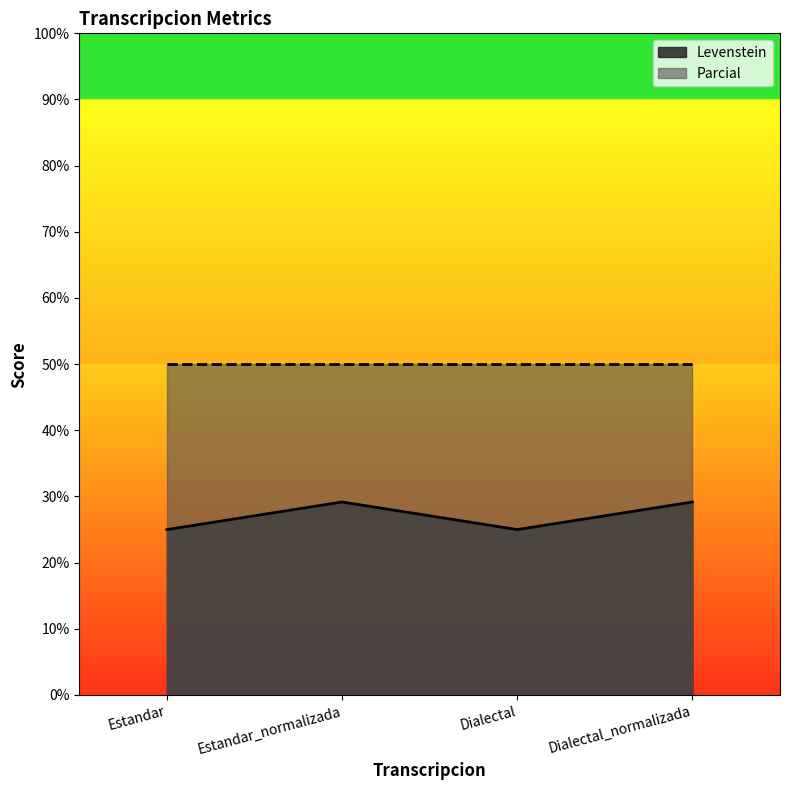

Which has a higher value, Dialectal_normalizada or Estandar?

Dialectal_normalizada